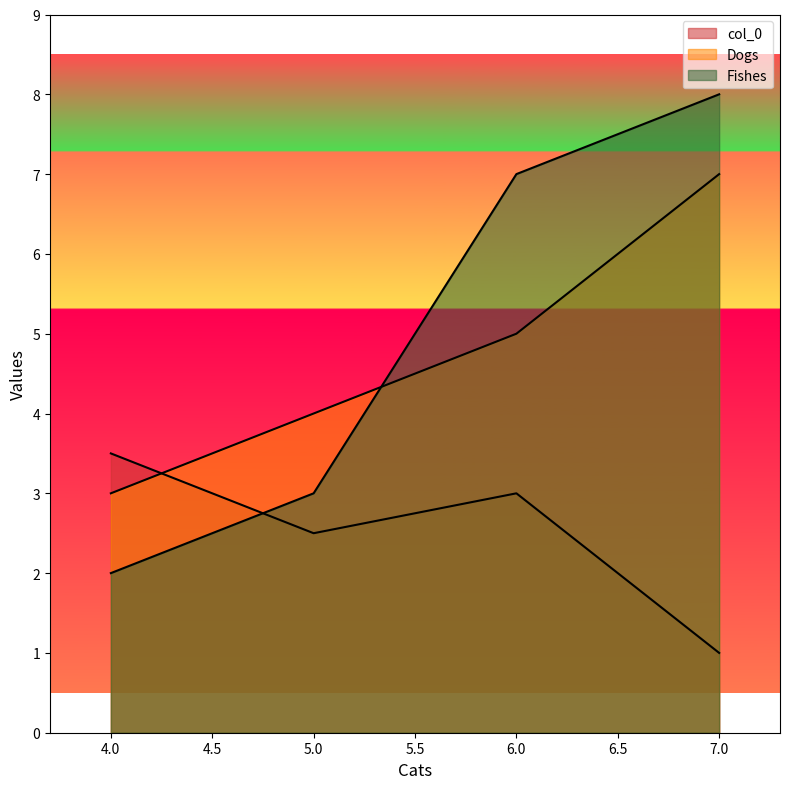

Is it true that col_0 equals 1.5 at 7?

False